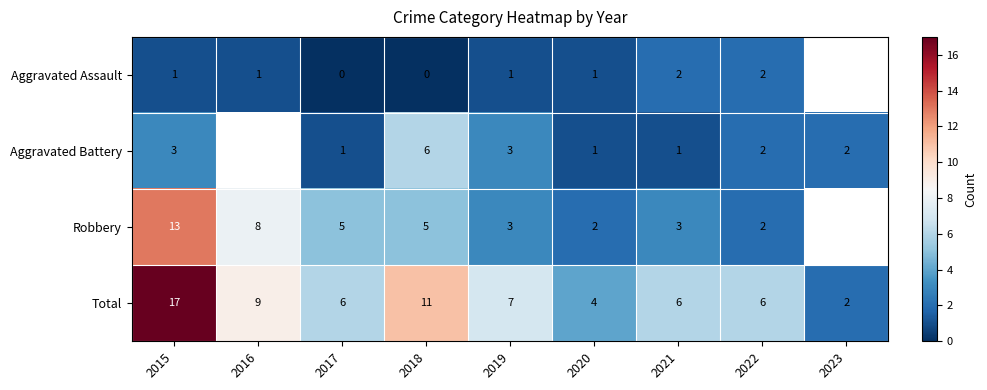

What is the total value across all series at 2020?

8.0